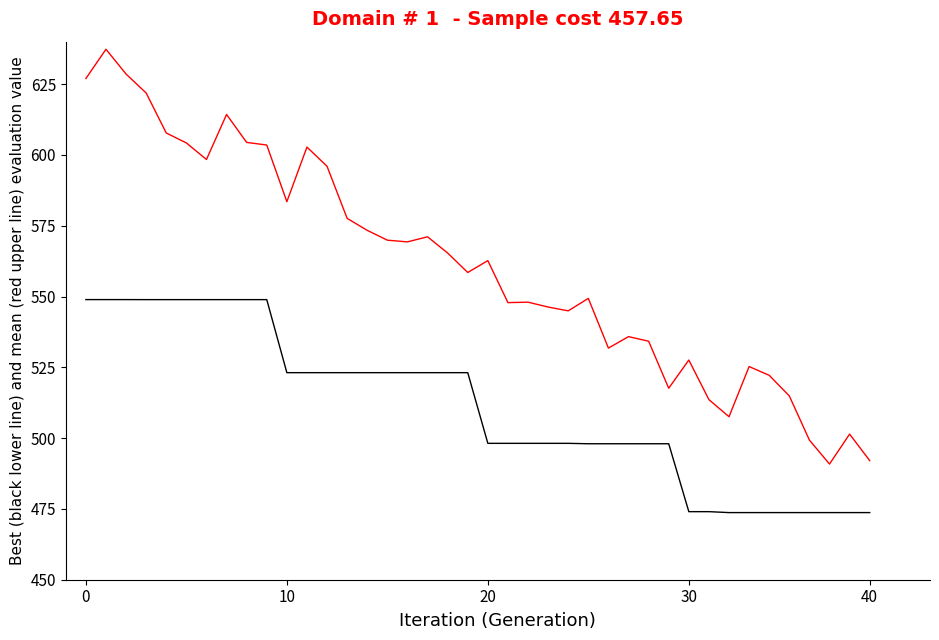

What is the greatest value displayed?

637.3